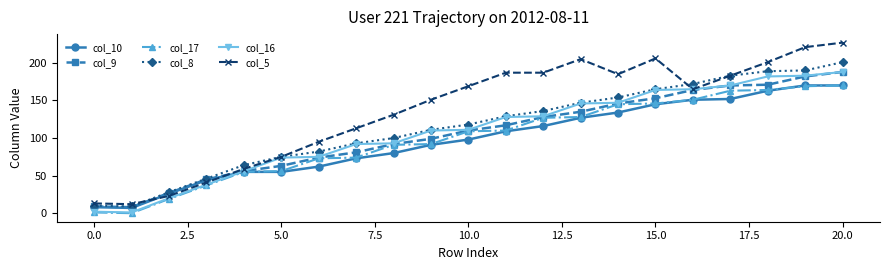

Which series has the largest total across all categories?

col_5